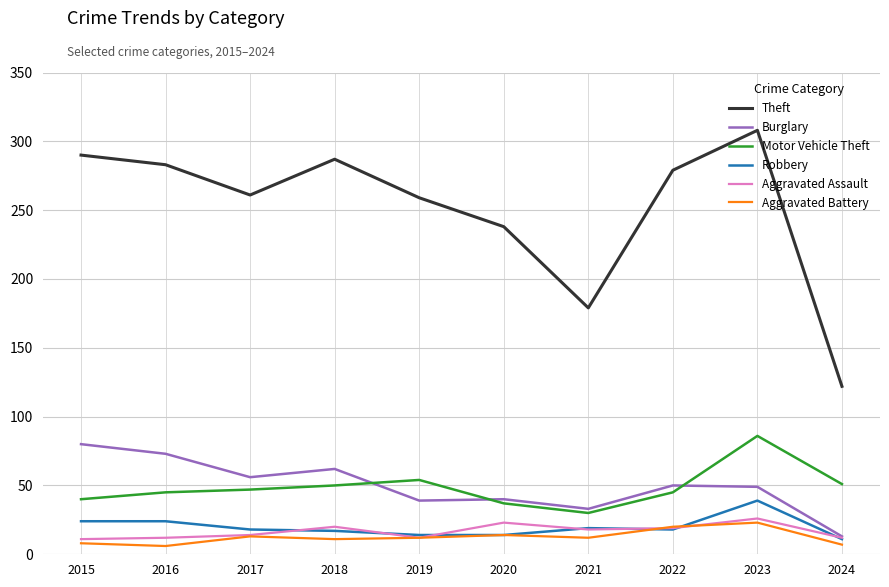

True or false: Aggravated Battery and Motor Vehicle Theft cross at least once.

False